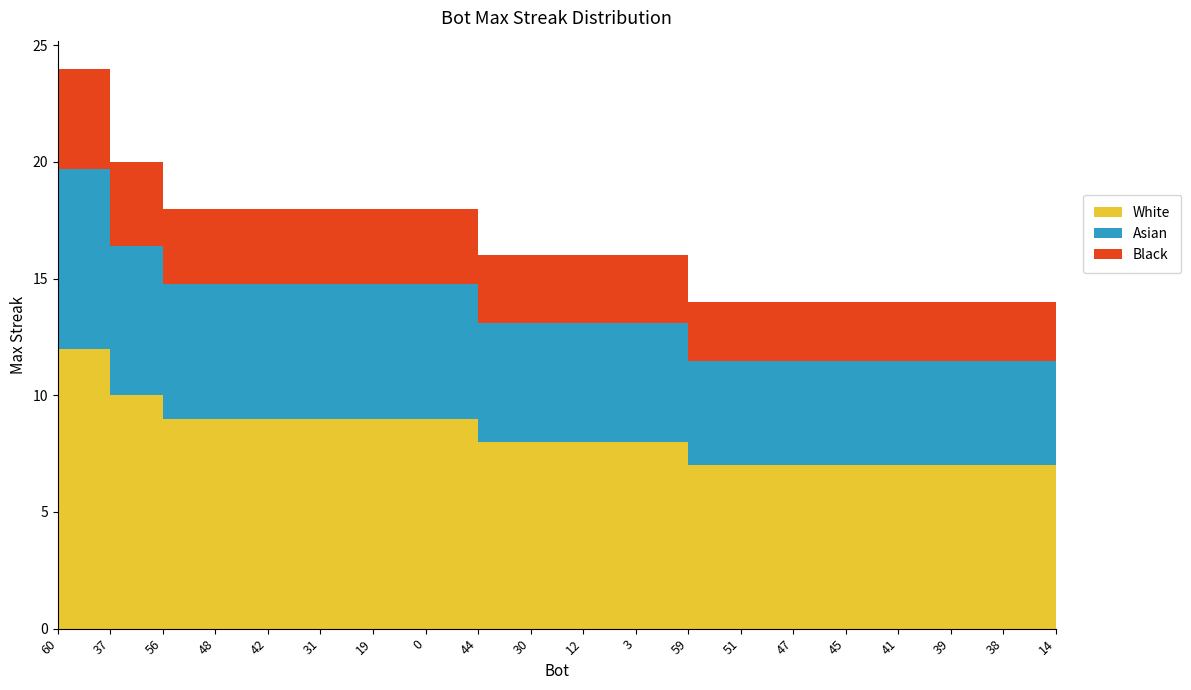

How many values are between 14 and 18?

18